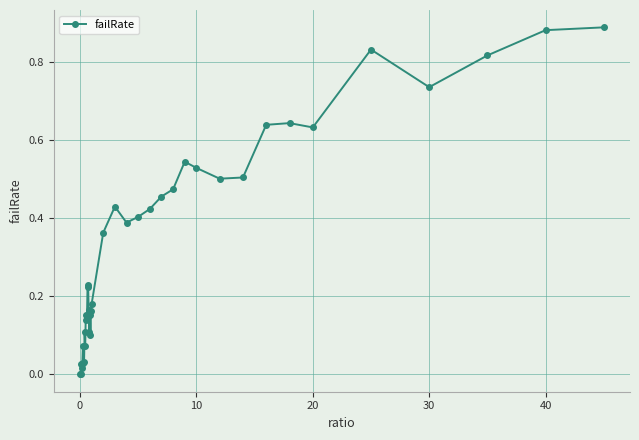

What is the average value?

0.3